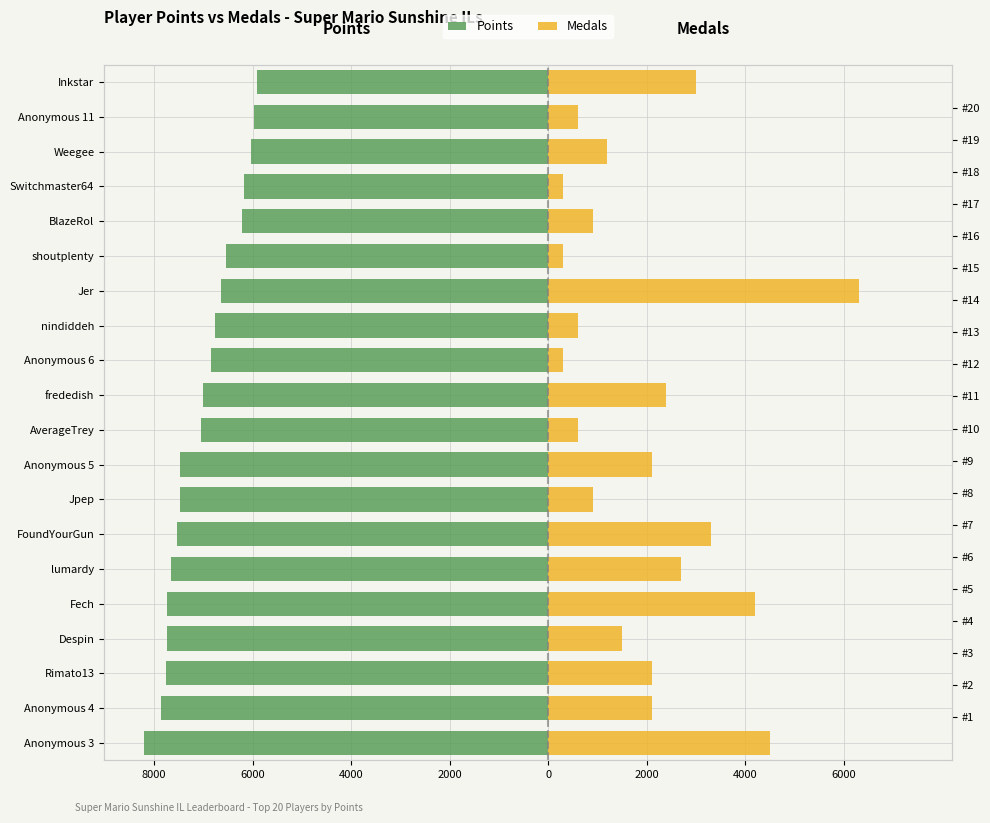

How many series are shown in this chart?

2